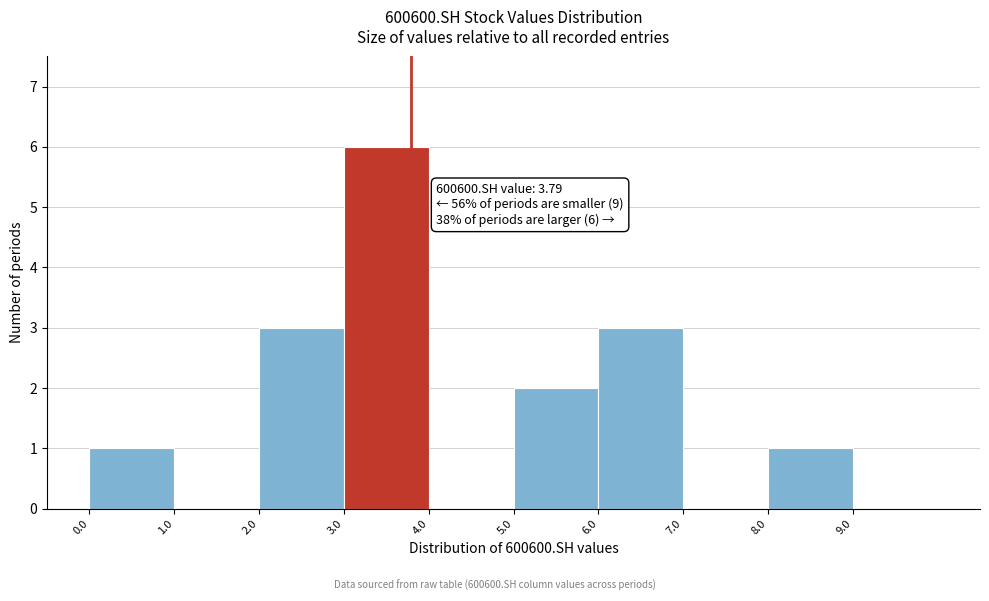

Which range on the x-axis has the tallest bar?

3 to 4